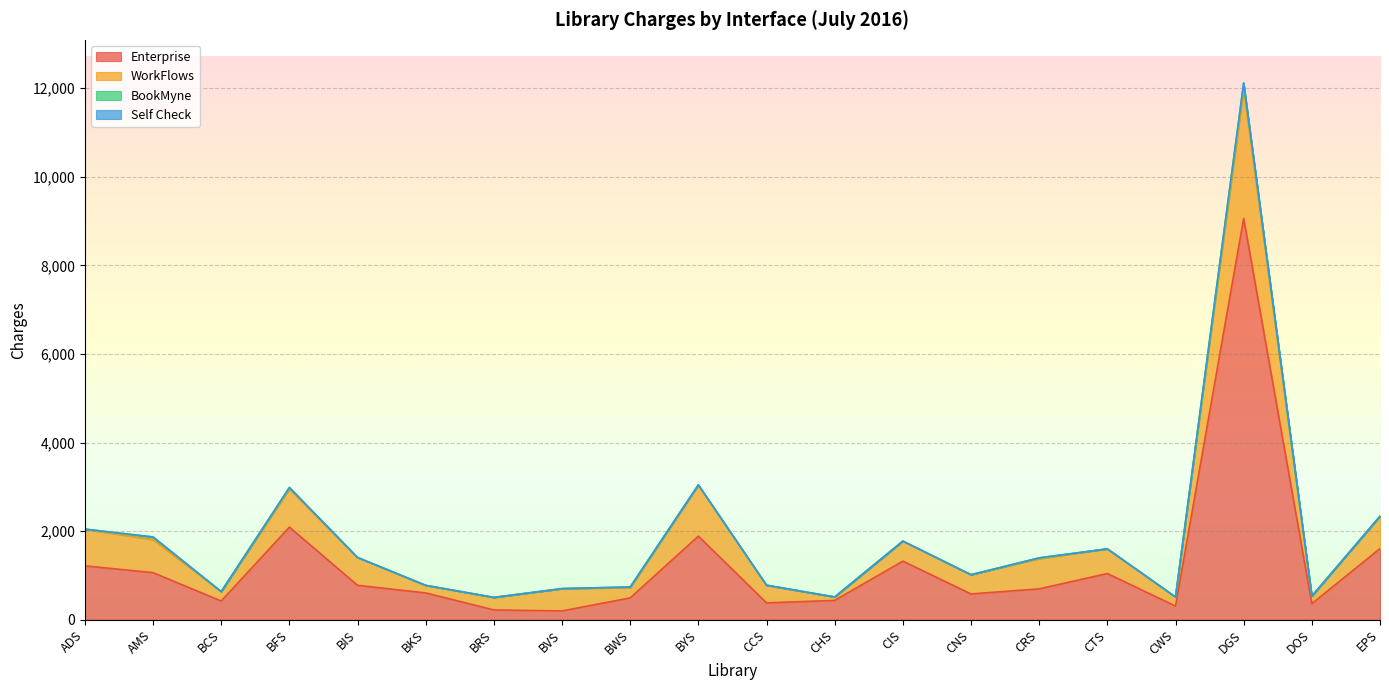

What position from the right is BVS?

13